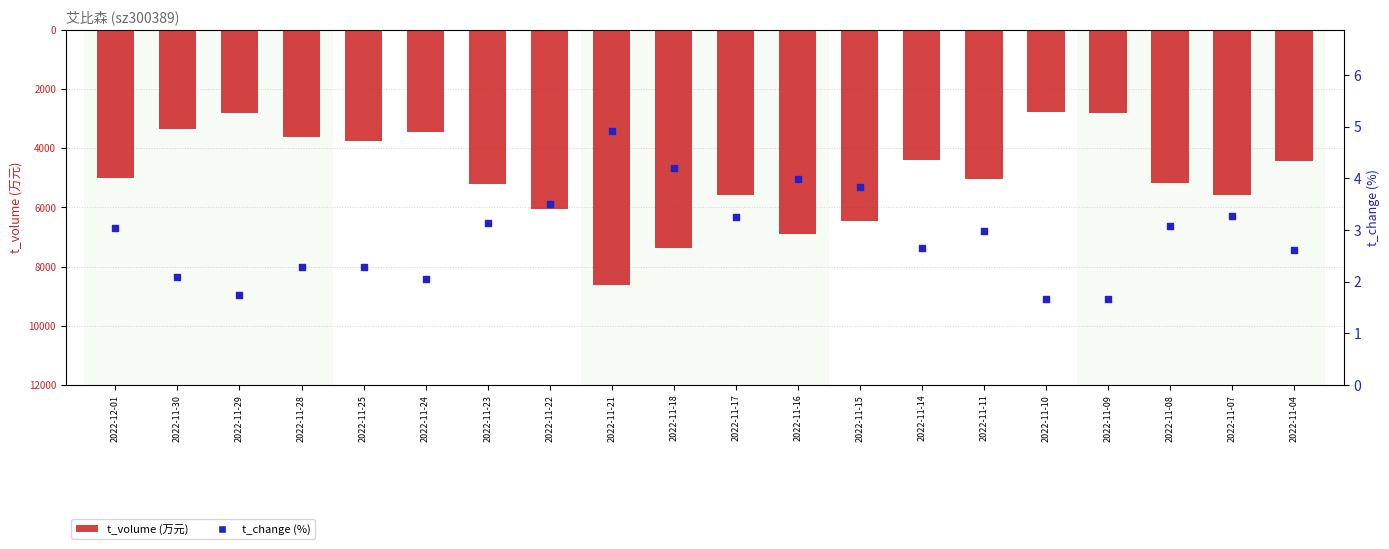

What are all the series names shown in the legend?

t_volume, t_change